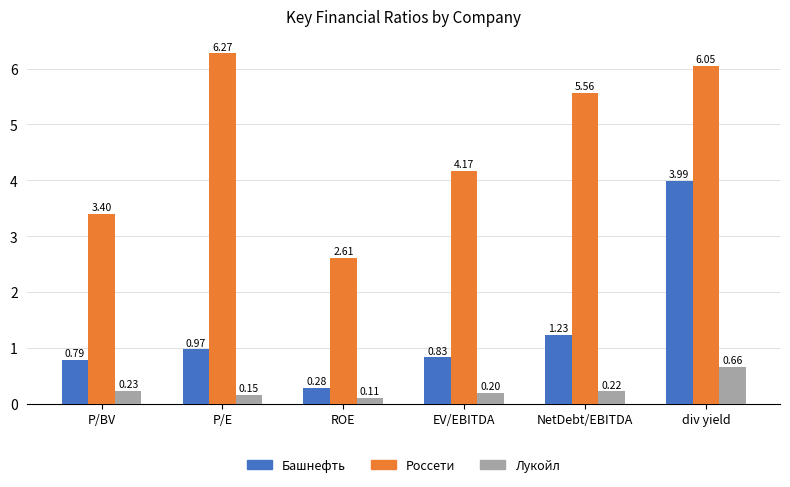

At which label does Россети first exceed 5?

P/E